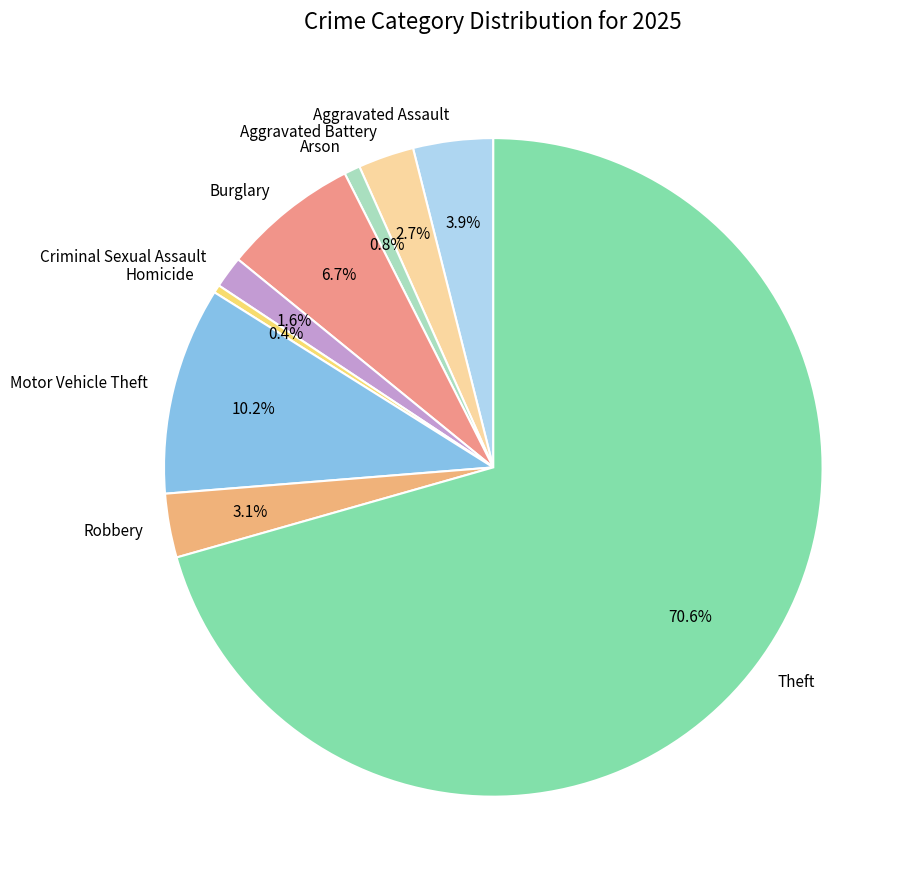

Count the number of slices in the pie.

9